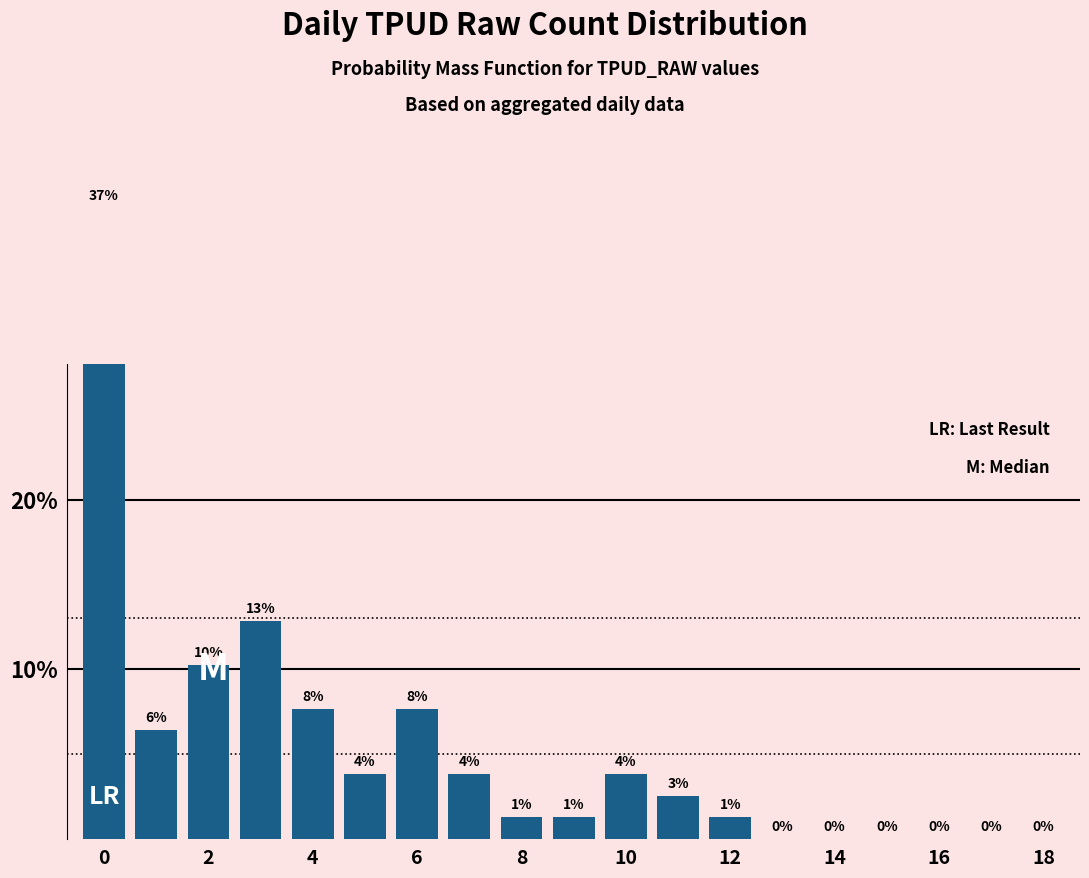

How many data points does each series have?

19